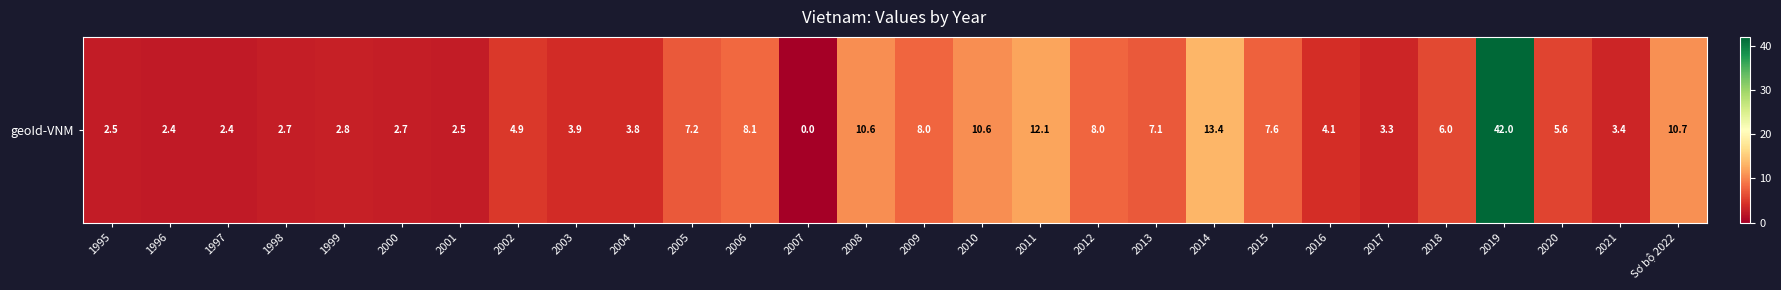

What is the difference between the maximum and minimum values?

42.0